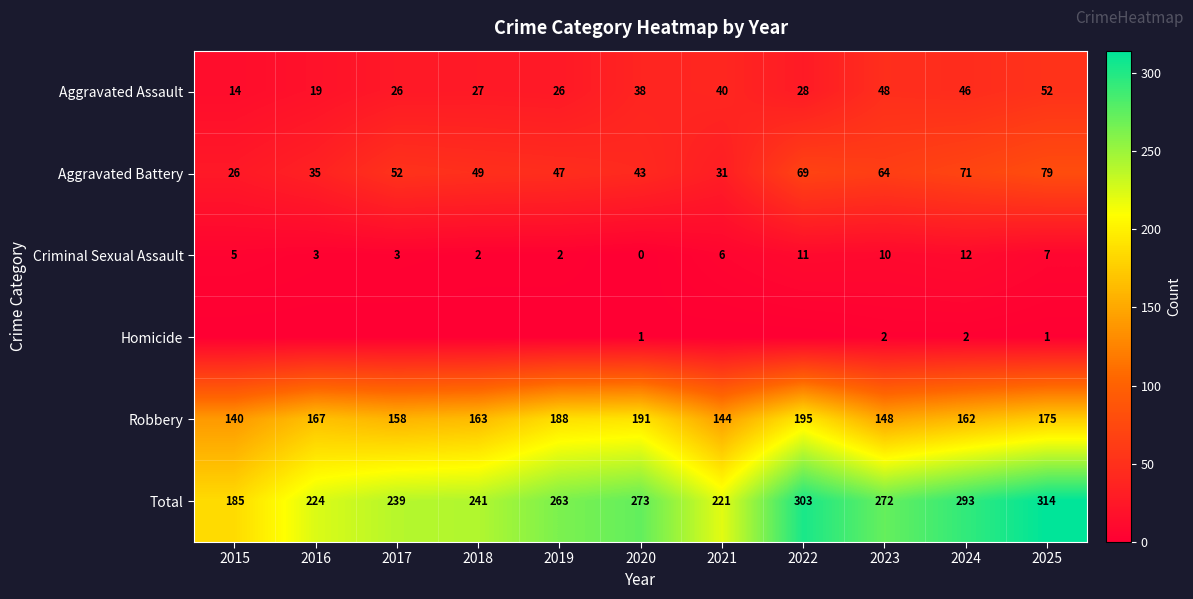

What value does the Aggravated Assault series have at 2021?

40